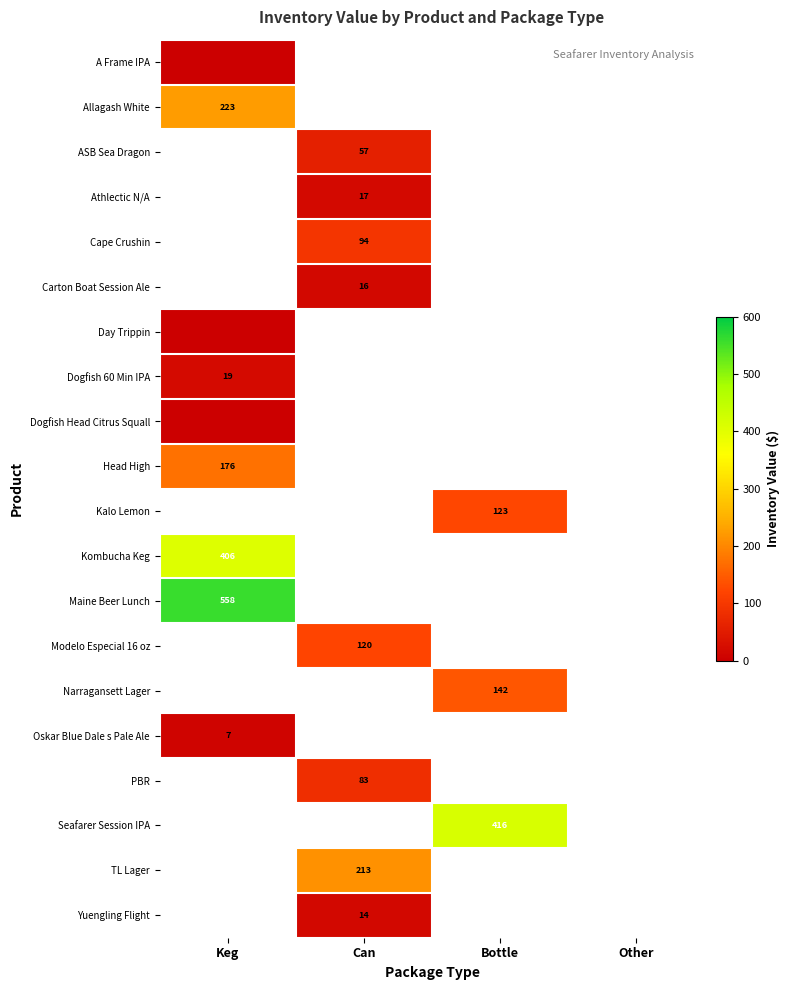

True or false: PBR has a value of 83 at Can.

True